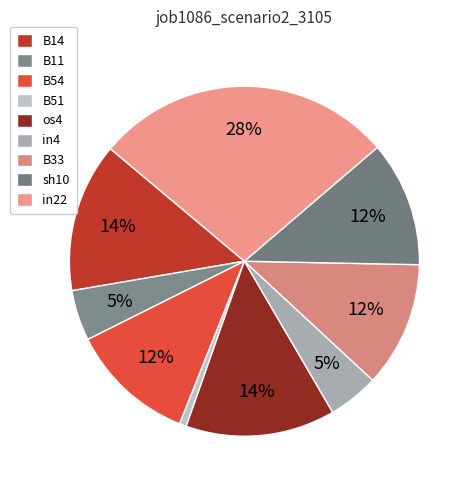

Is sh10 the majority of the pie?

No